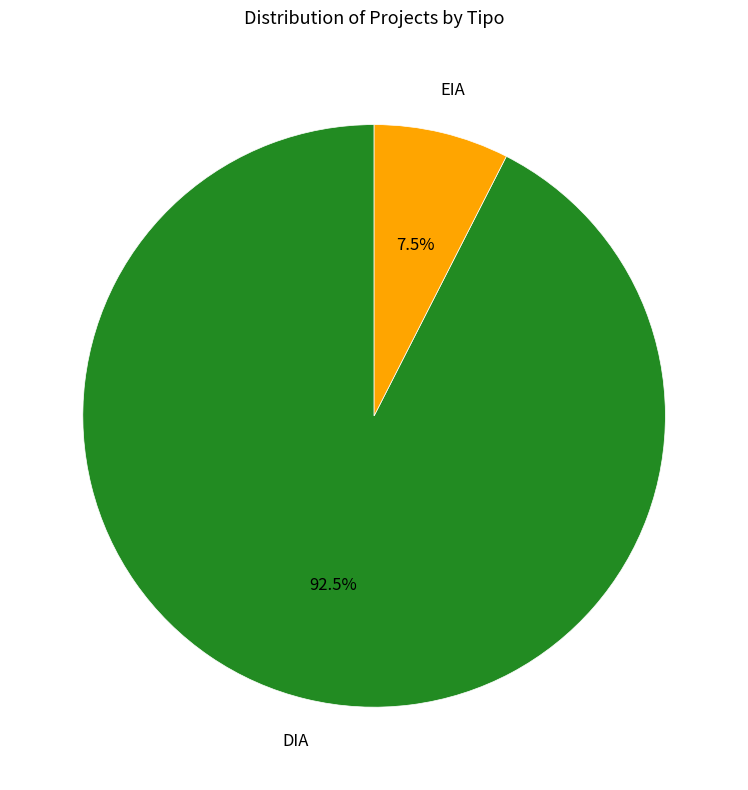

Does any single category account for the majority?

Yes